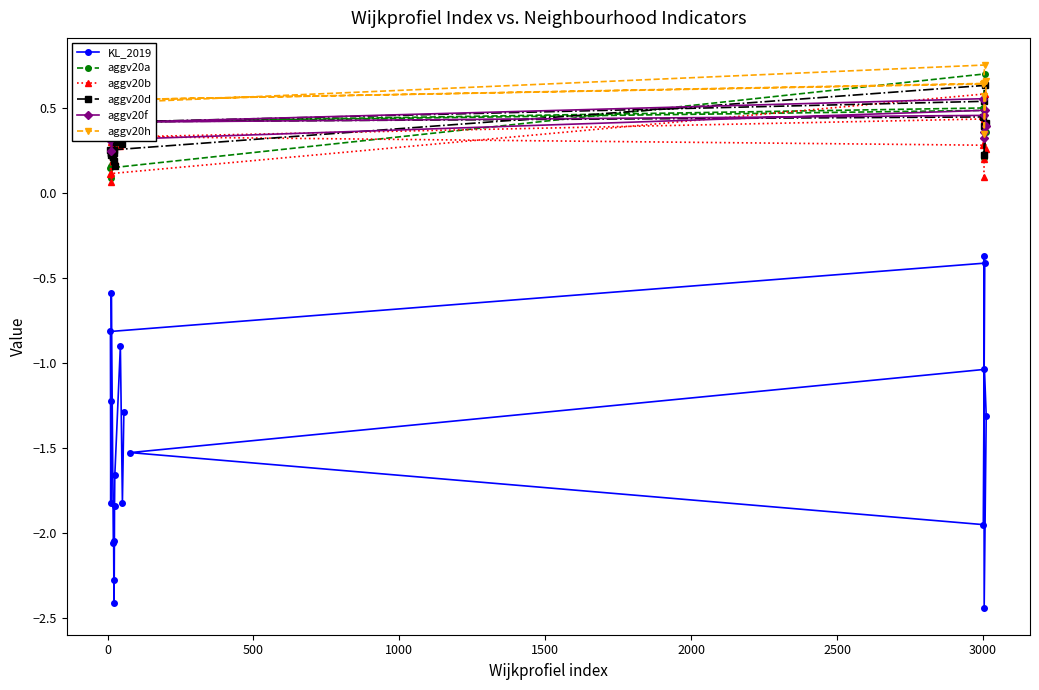

Which series has the largest total across all categories?

aggv20h